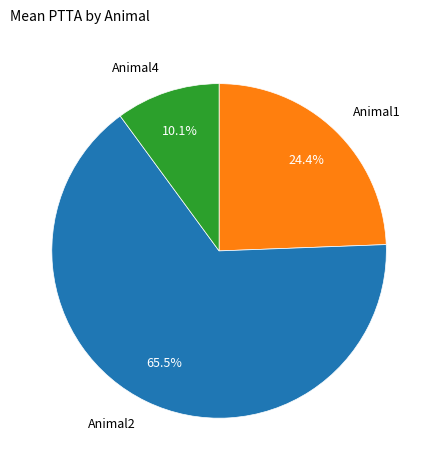

How many segments does this pie chart have?

3